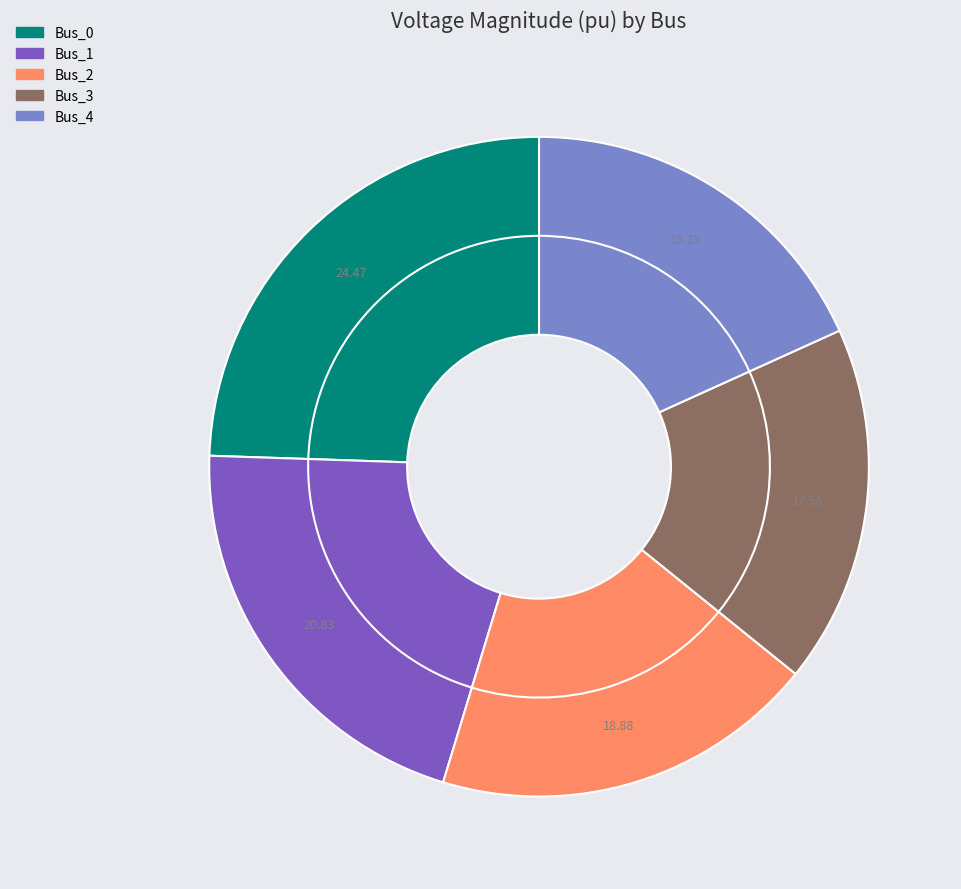

What percentage is the Bus_0 slice, to the nearest percent?

24%